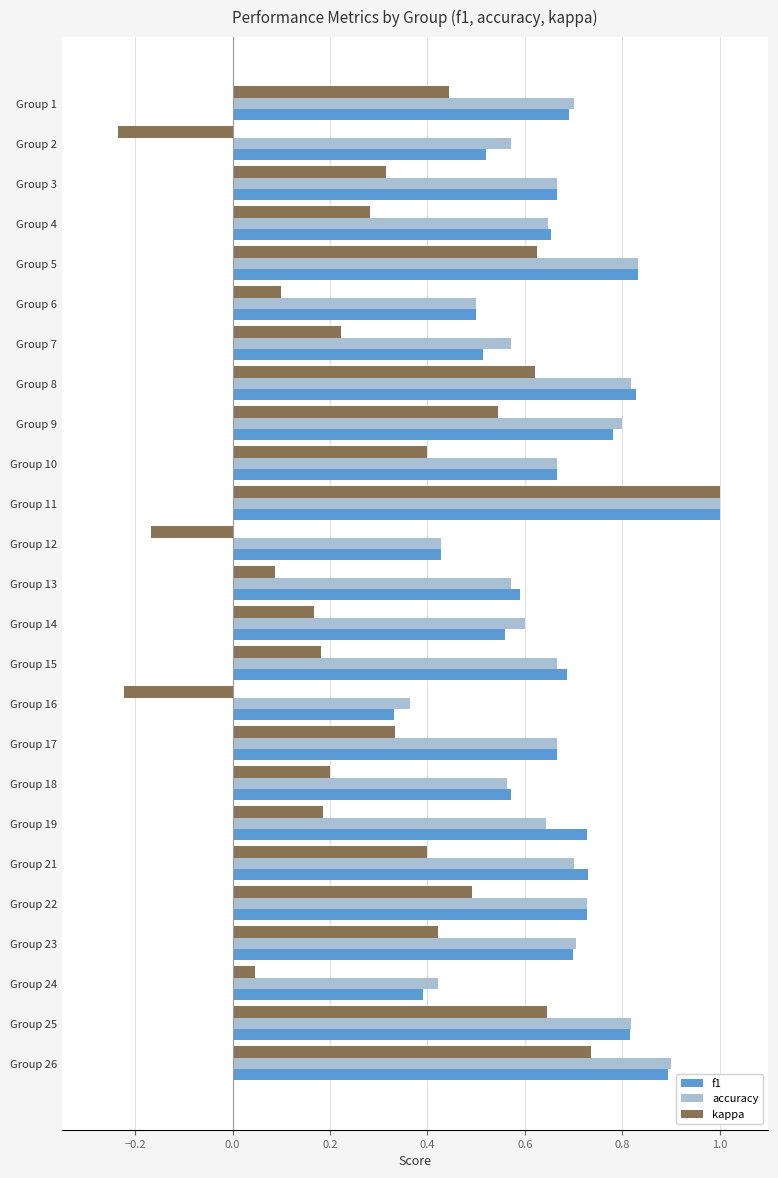

Which series has the largest range (max minus min)?

kappa